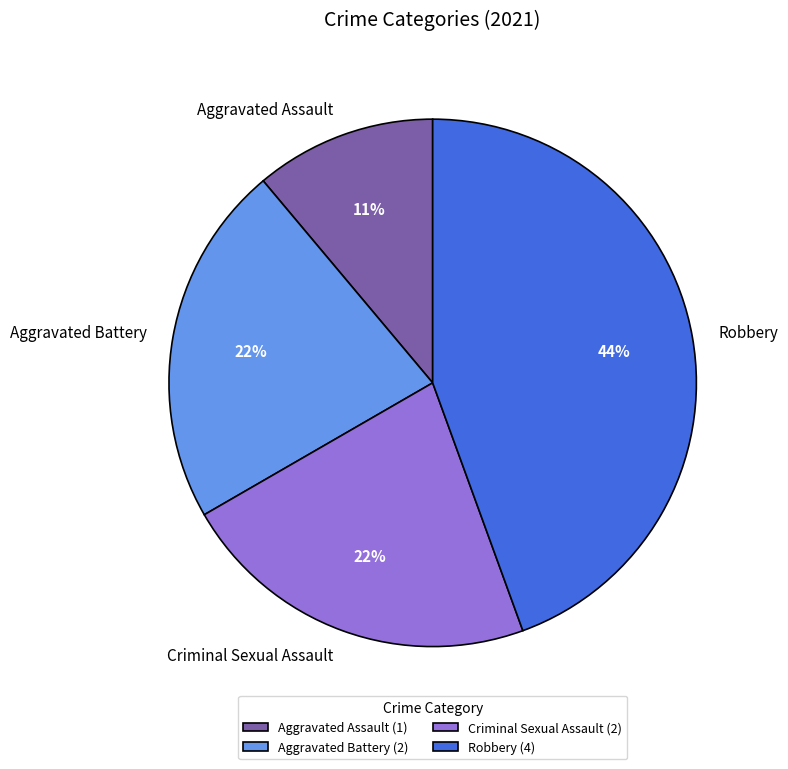

Is there a majority slice in this chart?

No